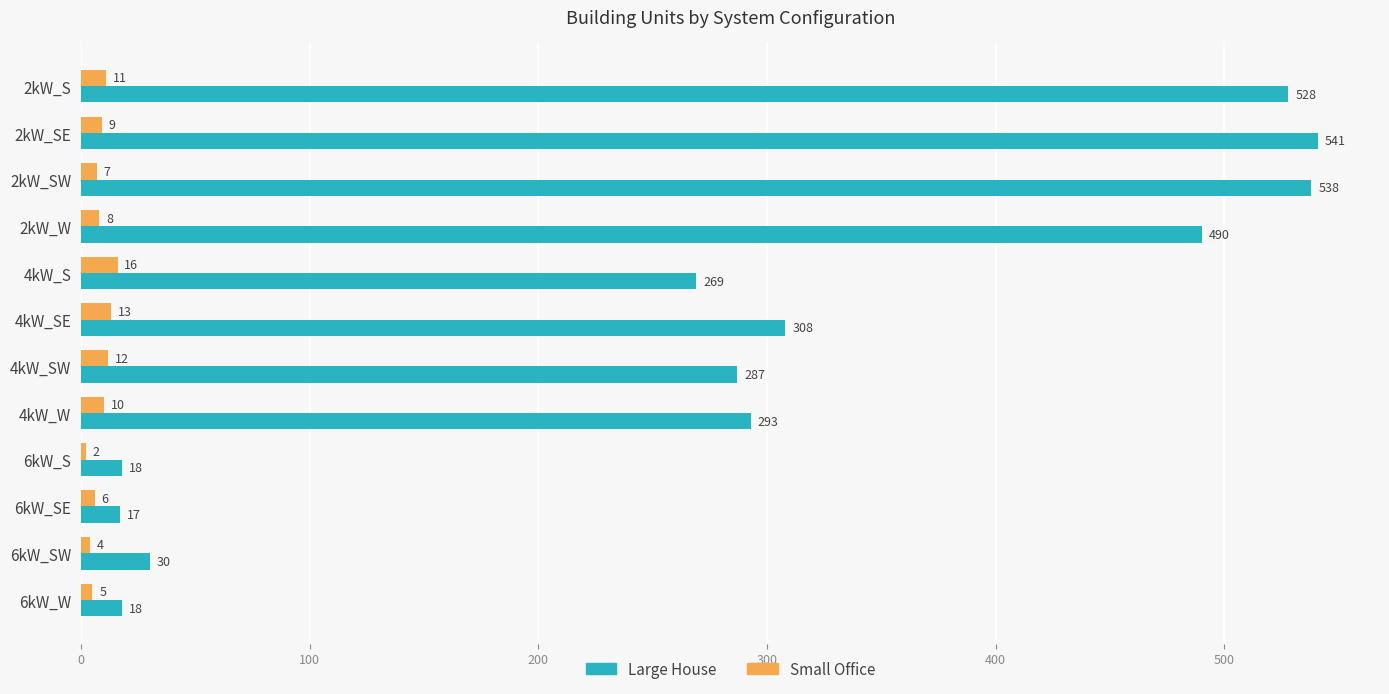

Which series has the largest total across all categories?

Large House